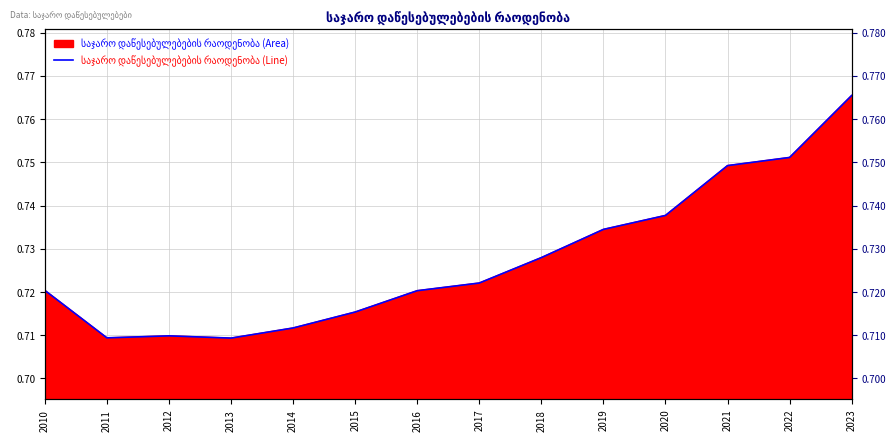

Reading right to left, what are all the values shown in this chart?

2023=0.8	2022=0.8	2021=0.7	2020=0.7	2019=0.7	2018=0.7	2017=0.7	2016=0.7	2015=0.7	2014=0.7	2013=0.7	2012=0.7	2011=0.7	2010=0.7